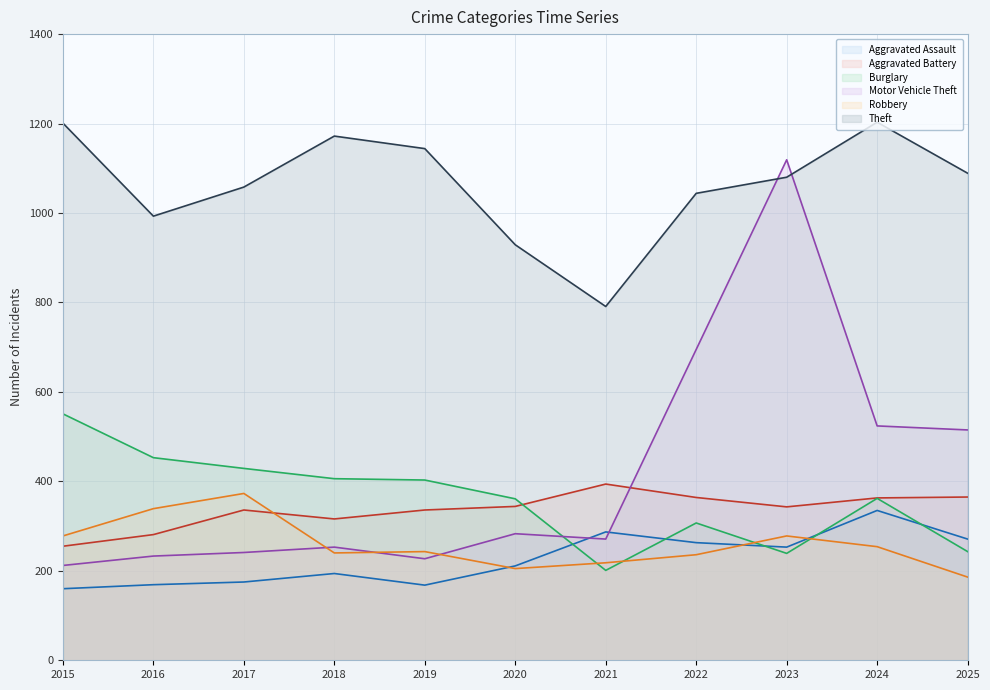

The Motor Vehicle Theft series shows 515 at 2025. True or false?

True